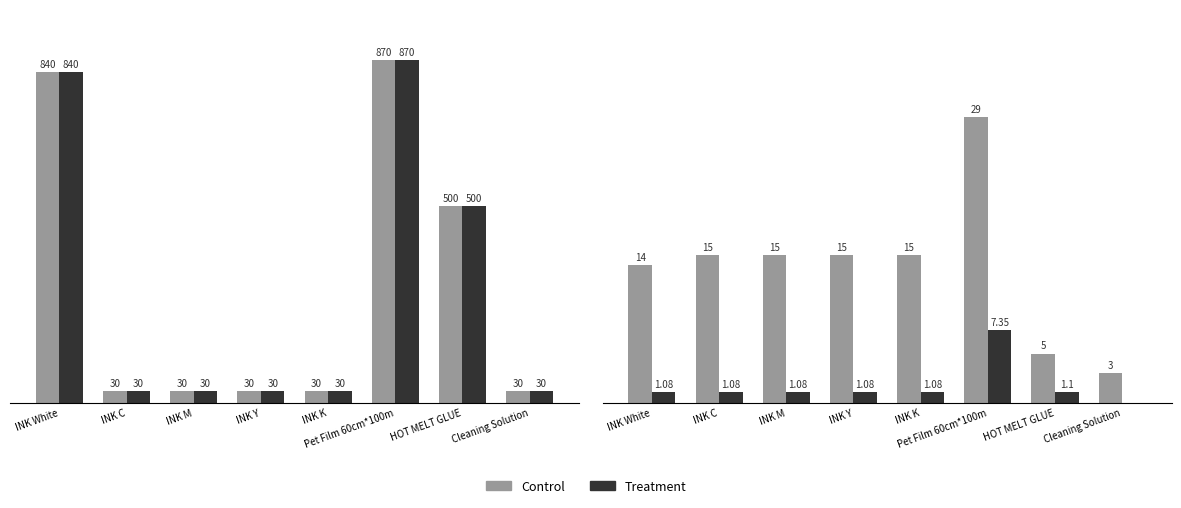

Reading left to right, extract all data points from this chart.

amount: 840.0	30.0	30.0	30.0	30.0	870.0	500.0	30.0
price × quantity: 840.0	30.0	30.0	30.0	30.0	870.0	500.0	30.0
price: 14.0	15.0	15.0	15.0	15.0	29.0	5.0	3.0
GROSS WEIGHT (KG): 1.1	1.1	1.1	1.1	1.1	7.3	1.1	0.0